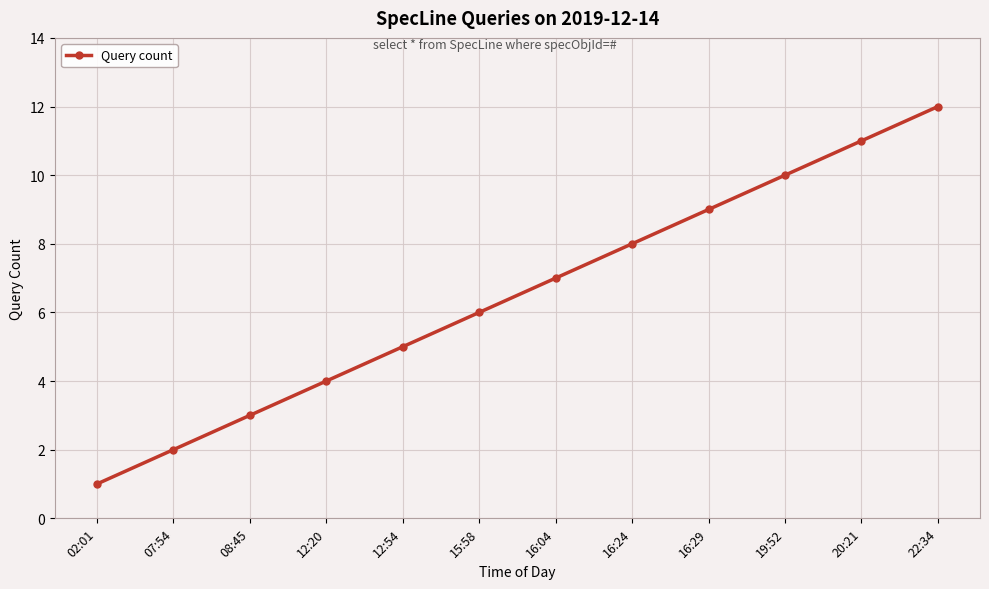

Reading right to left, list all the values displayed in this chart.

22:34=12	20:21=11	19:52=10	16:29=9	16:24=8	16:04=7	15:58=6	12:54=5	12:20=4	08:45=3	07:54=2	02:01=1